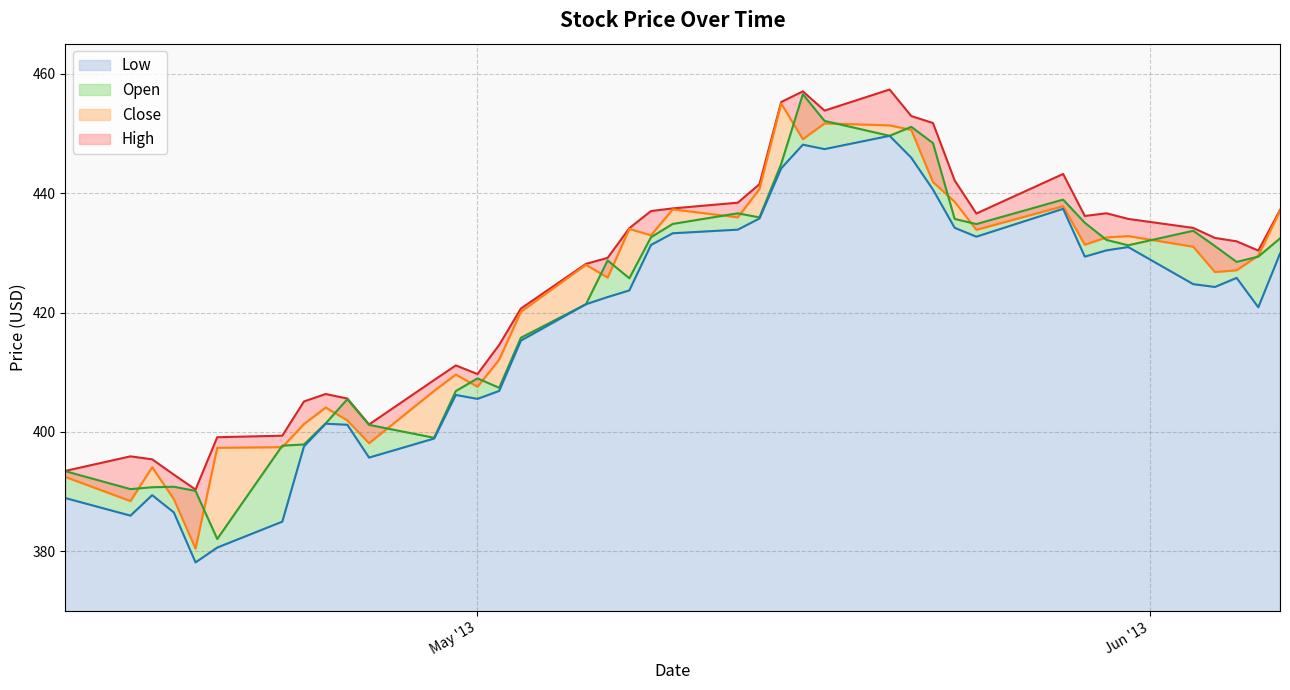

How many categories are shown in the chart?

40